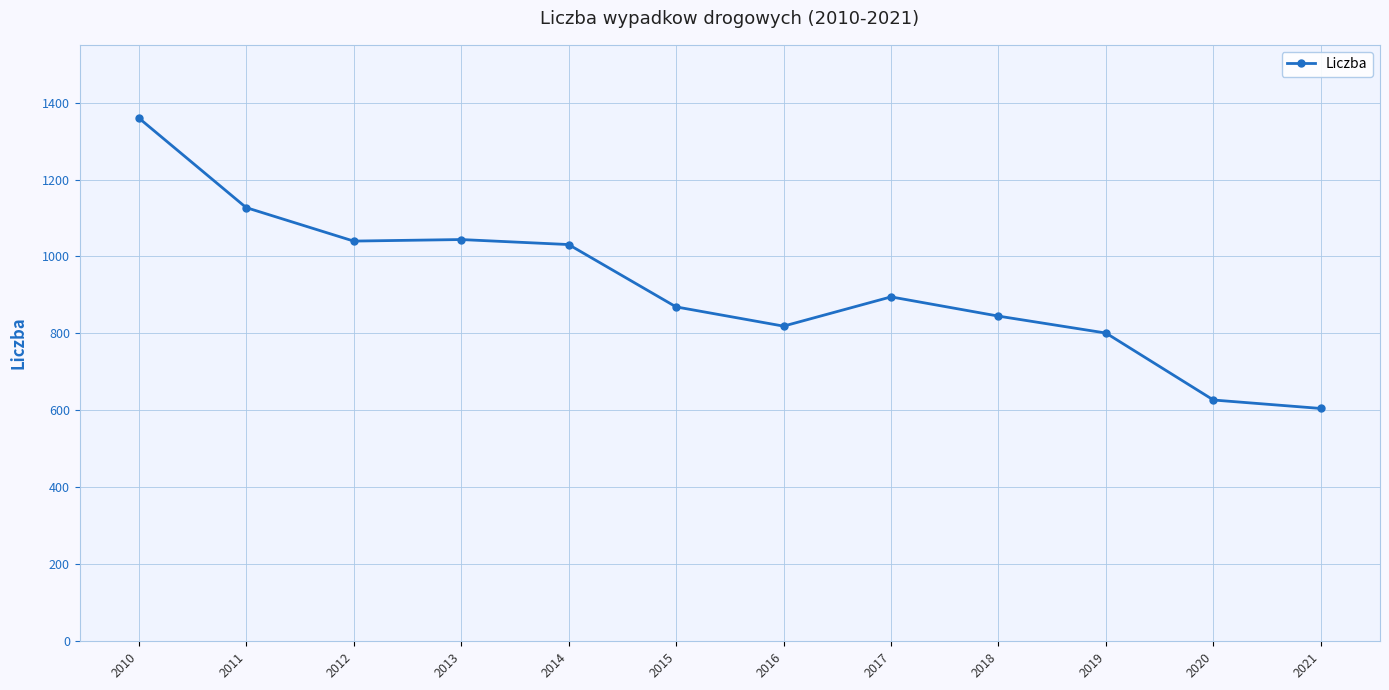

What value does the data have at 2021, to the nearest 100?

600